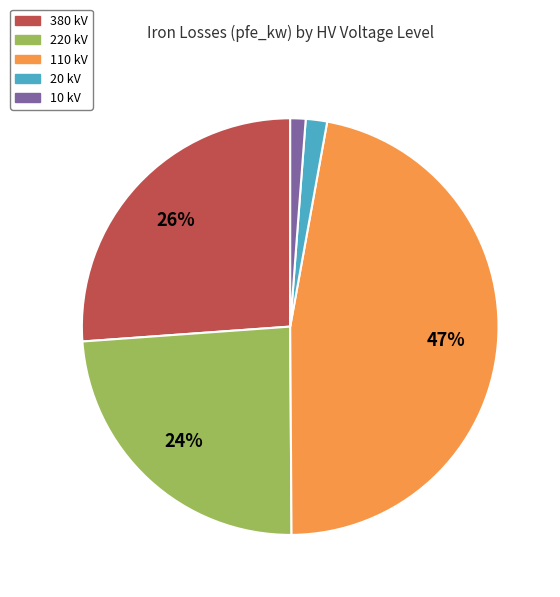

To the nearest percent, what is the average slice percentage?

20%